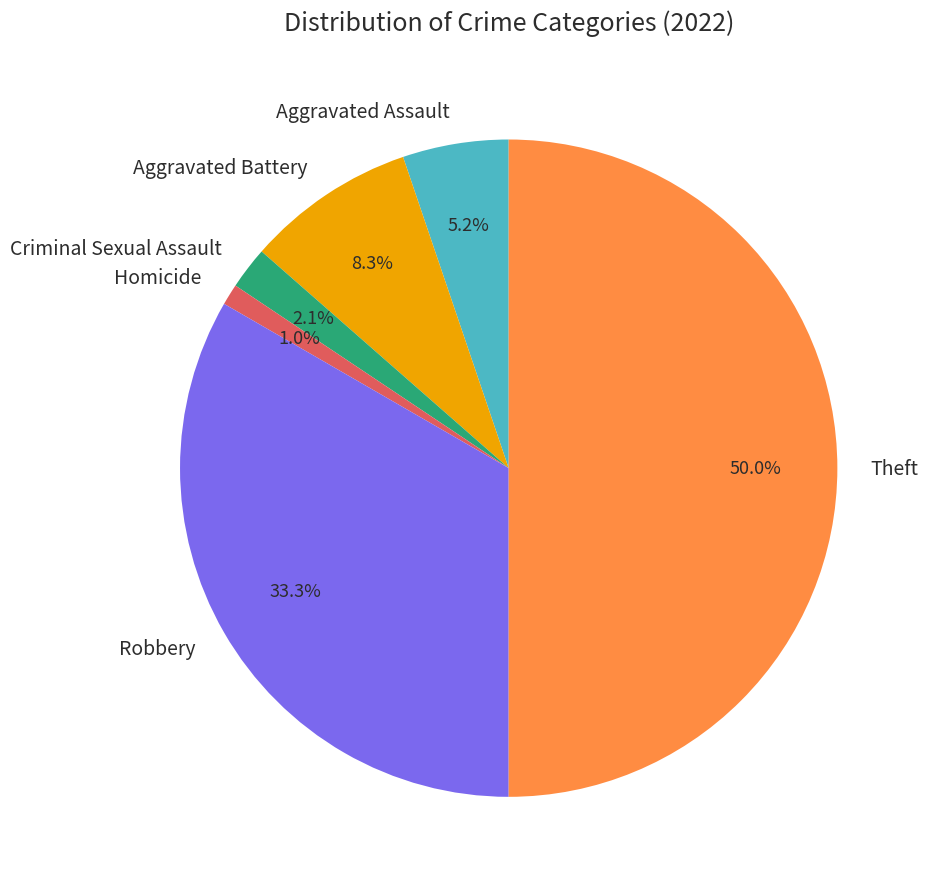

Does Aggravated Battery represent more than half of the total?

No